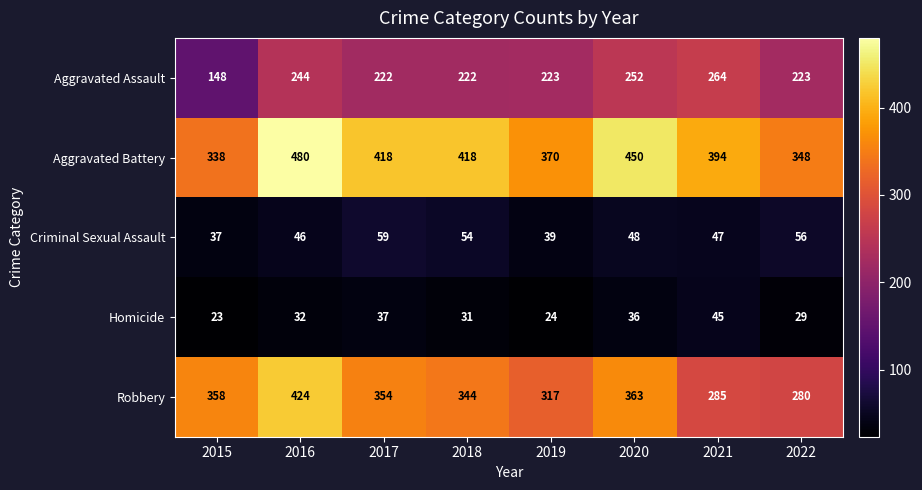

How many data points in Aggravated Assault are less than 223?

3